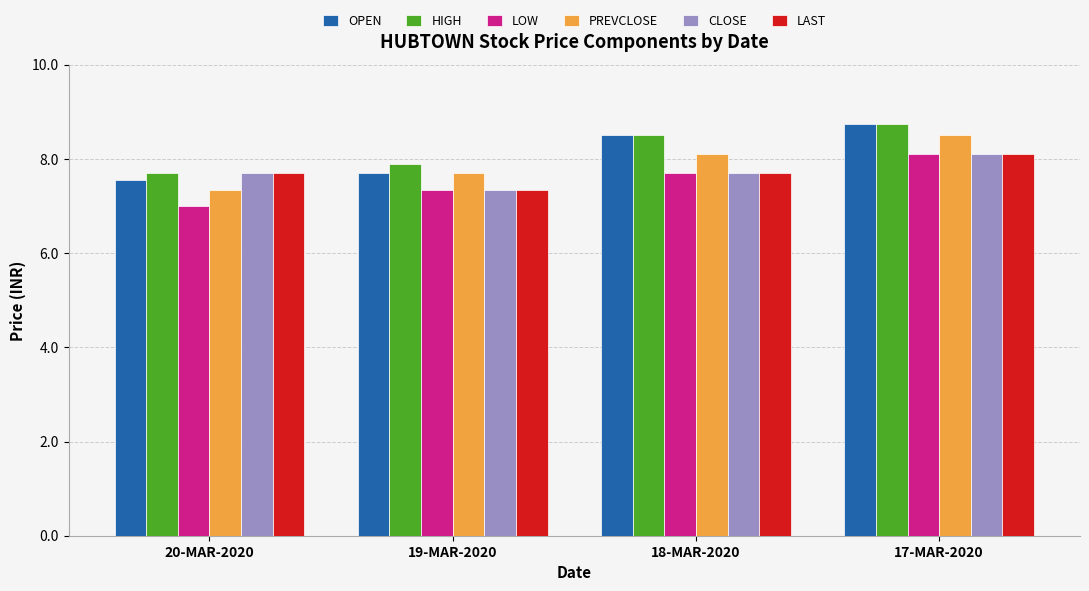

What is the smallest value displayed?

7.0